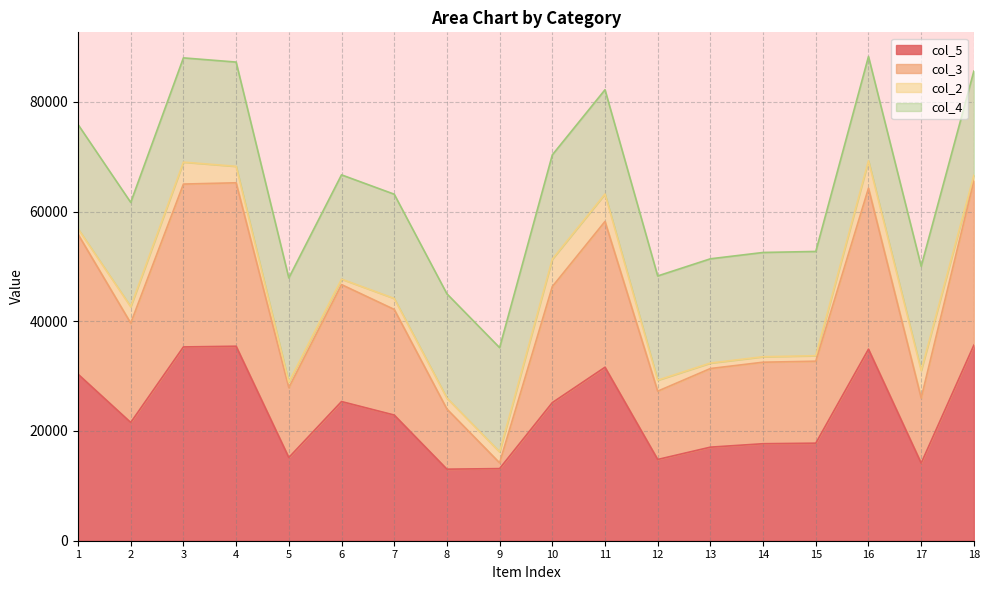

True or false: col_3 and col_5 cross at least once.

False